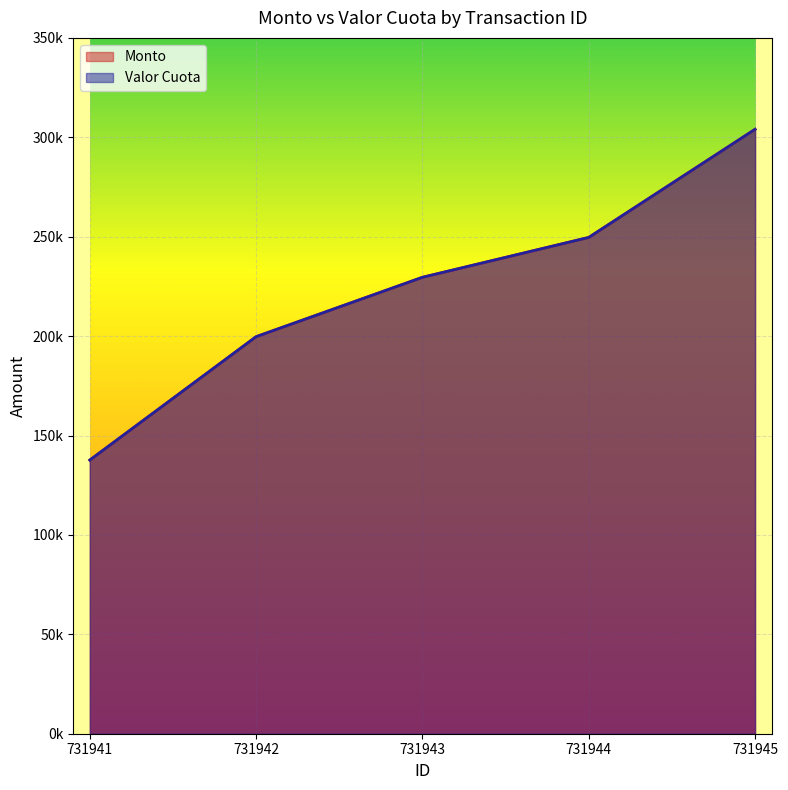

What is the total value across all series at 731942?

399414